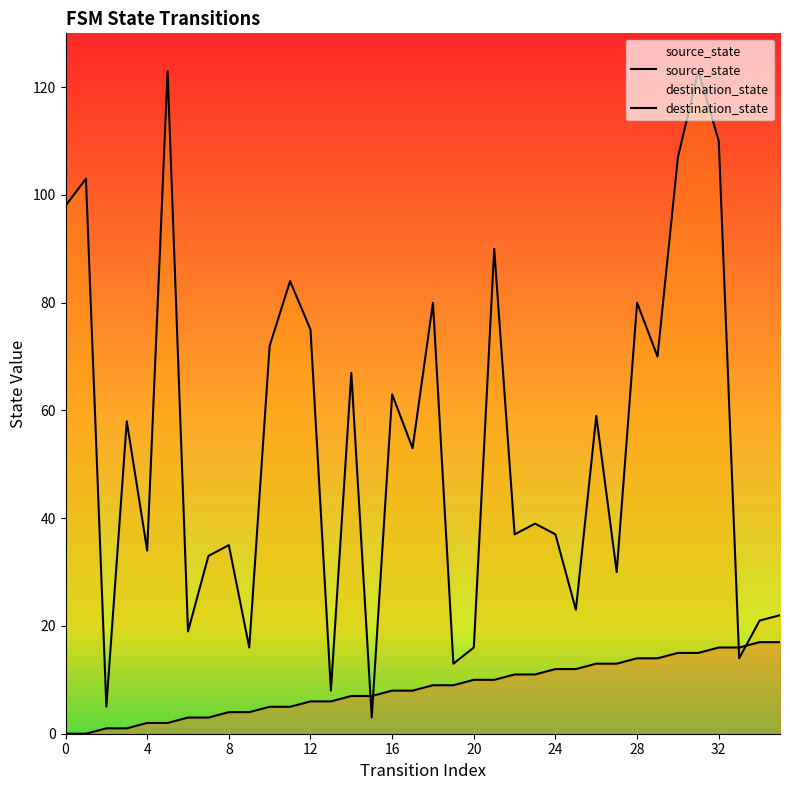

Which series ends up on top after the final intersection of destination_state and source_state?

destination_state